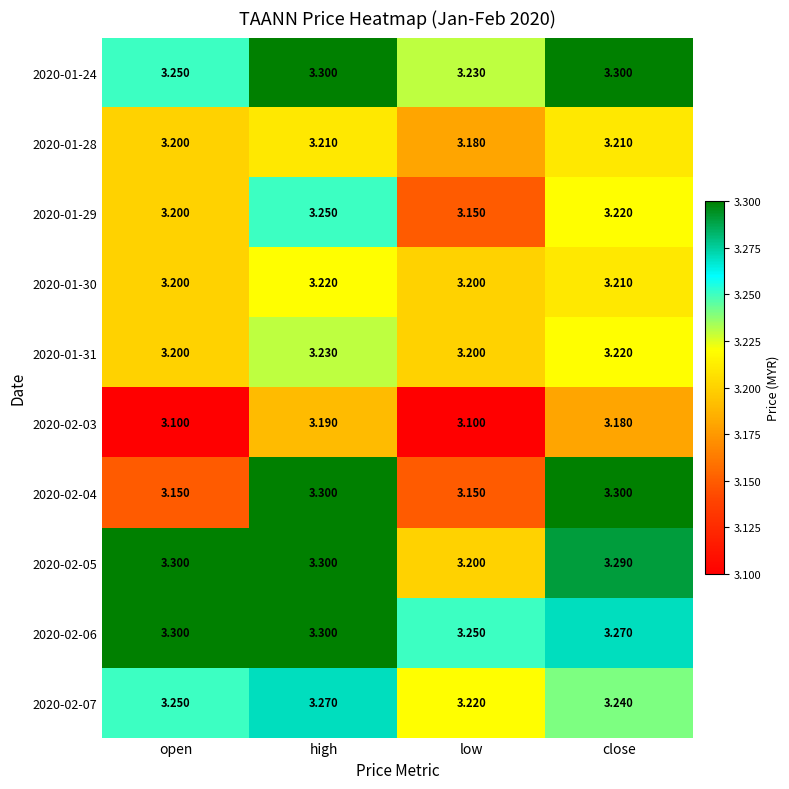

At which label does 2020-01-24 reach its minimum?

low